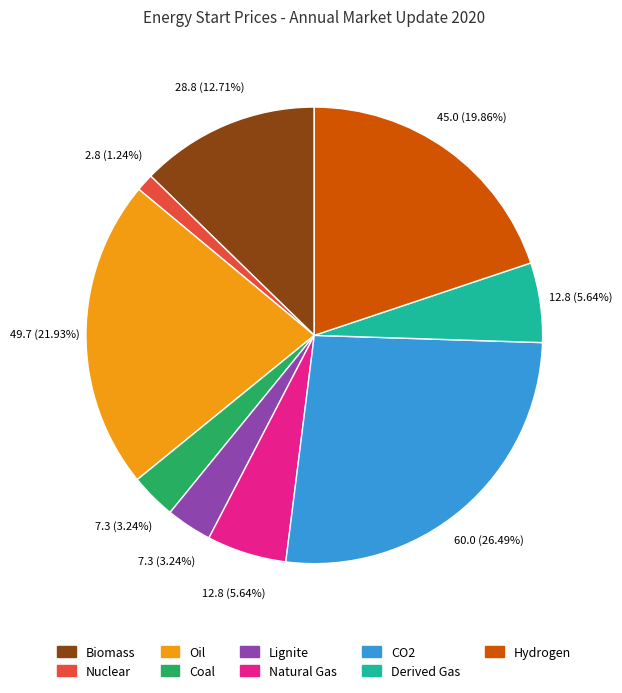

Is there any slice that represents more than half of the pie?

No